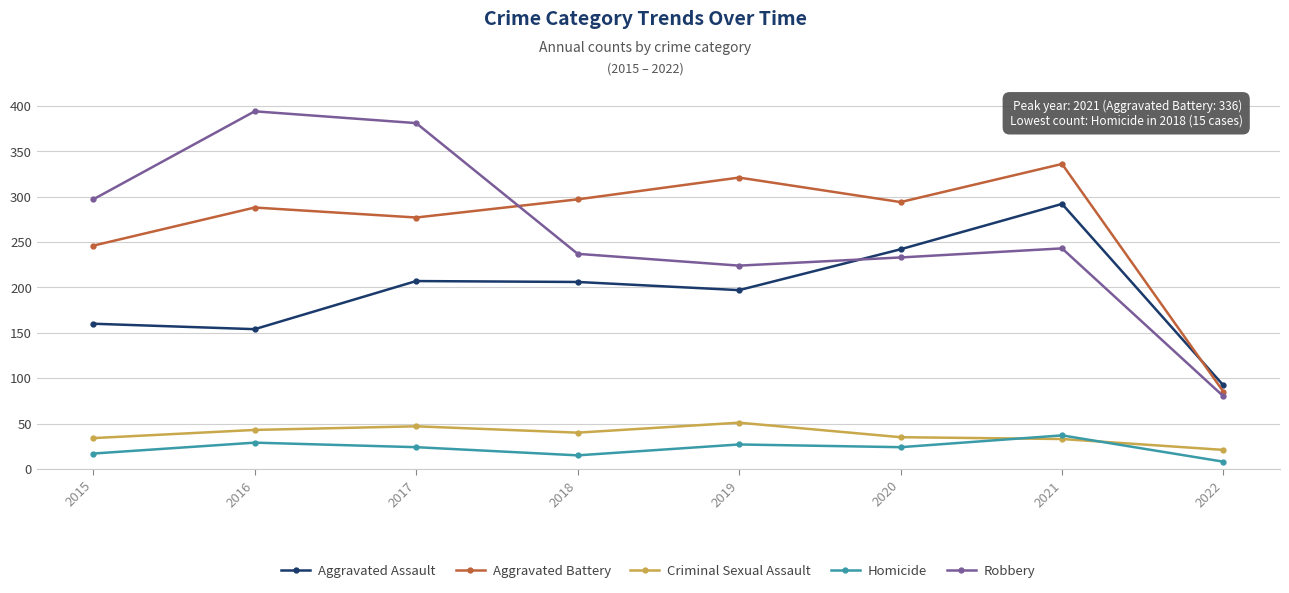

After their last crossing, which series has the higher values: Robbery or Aggravated Battery?

Aggravated Battery